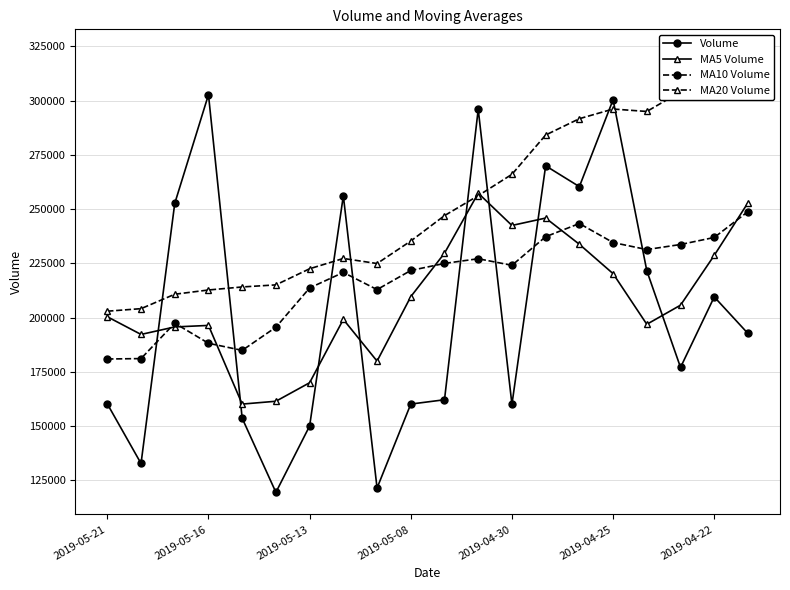

True or false: MA5 Volume and MA10 Volume intersect in this chart.

True